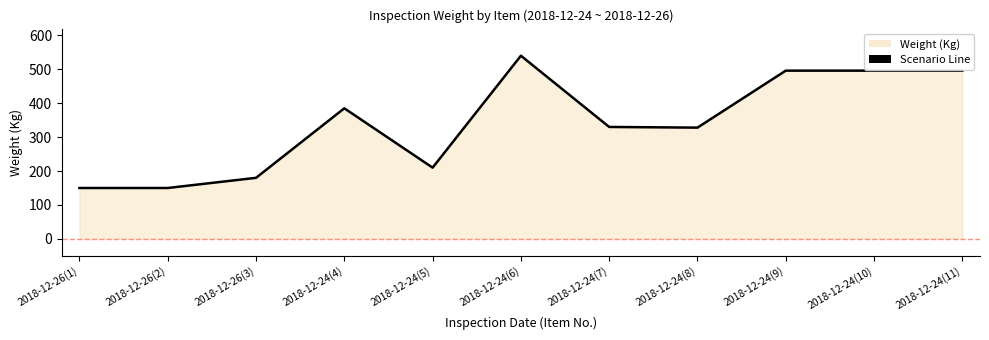

List the labels in order of value, smallest first.

2018-12-26(1), 2018-12-26(2), 2018-12-26(3), 2018-12-24(5), 2018-12-24(8), 2018-12-24(7), 2018-12-24(4), 2018-12-24(9), 2018-12-24(10), 2018-12-24(11), 2018-12-24(6)